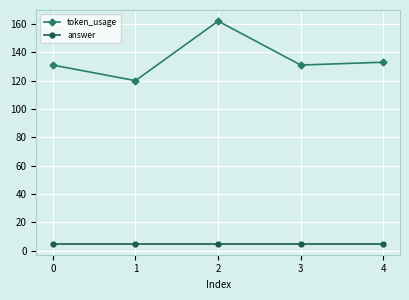

Reading left to right, list all the values displayed in this chart.

token_usage: 131	120	162	131	133
answer: 5	5	5	5	5